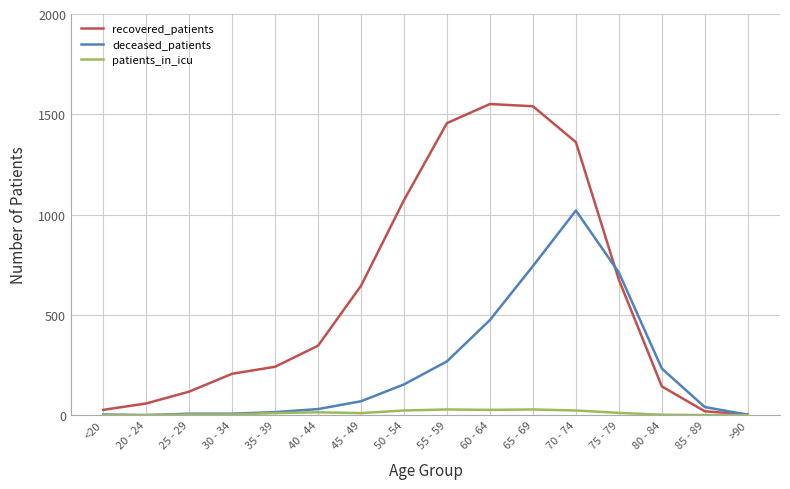

Which series changed the most between 40 - 44 and 55 - 59?

recovered_patients